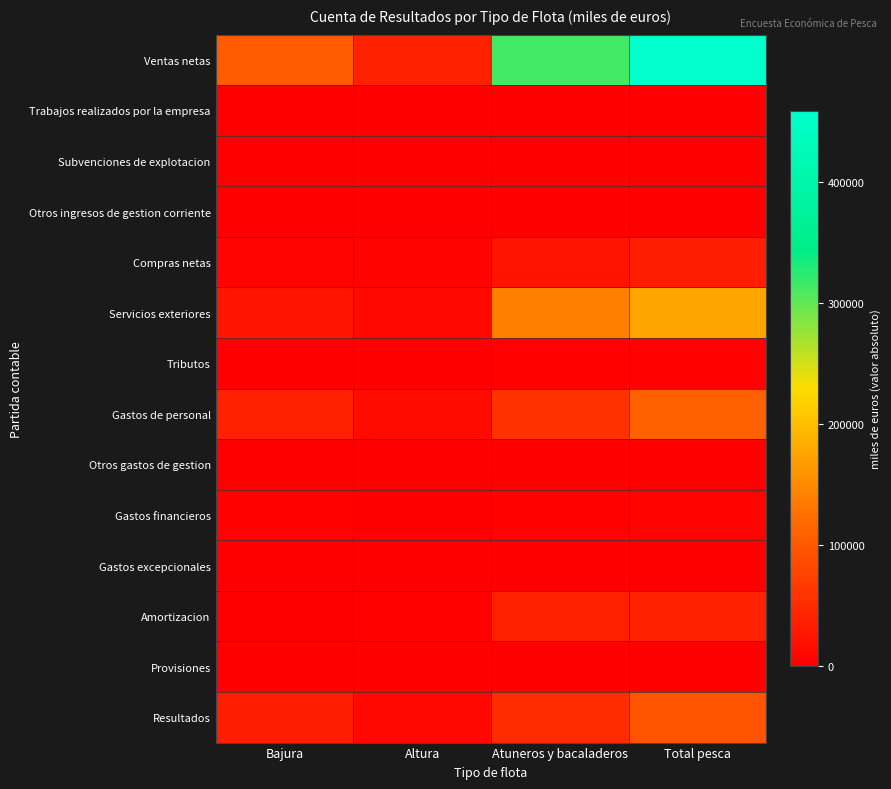

Which series has the largest range (max minus min)?

Ventas netas